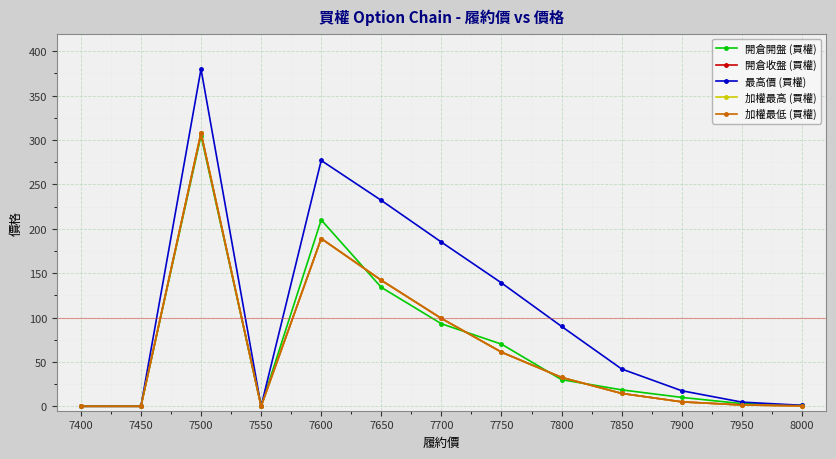

What is the value of the 加權最高 (買權) point at the 5th from the left?

189.0